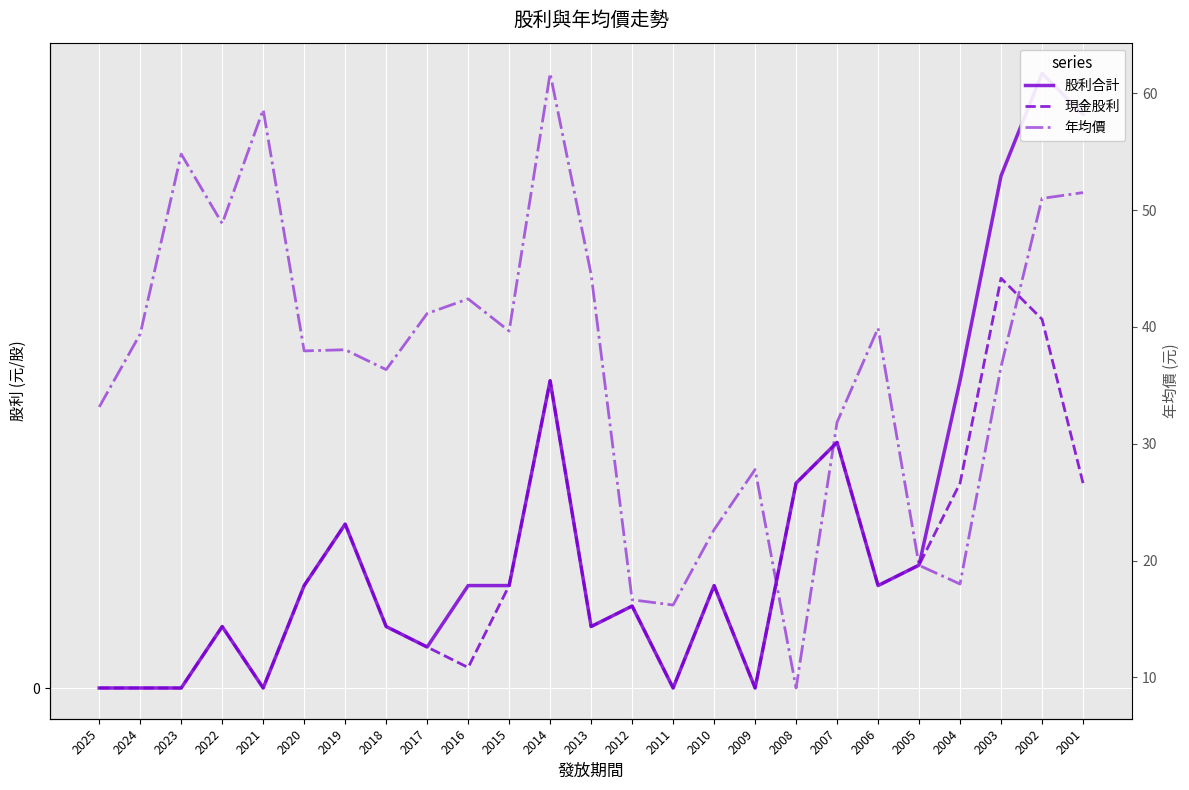

Rank the series at 2011 from lowest to highest value.

股利合計, 現金股利, 年均價